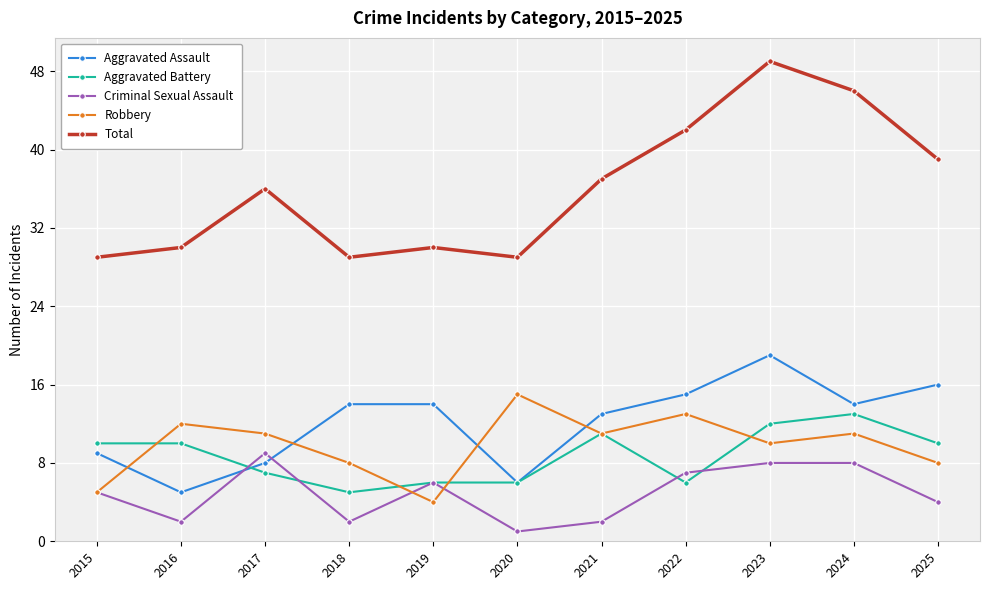

What are all the series names shown in the legend?

Aggravated Assault, Aggravated Battery, Criminal Sexual Assault, Robbery, Total